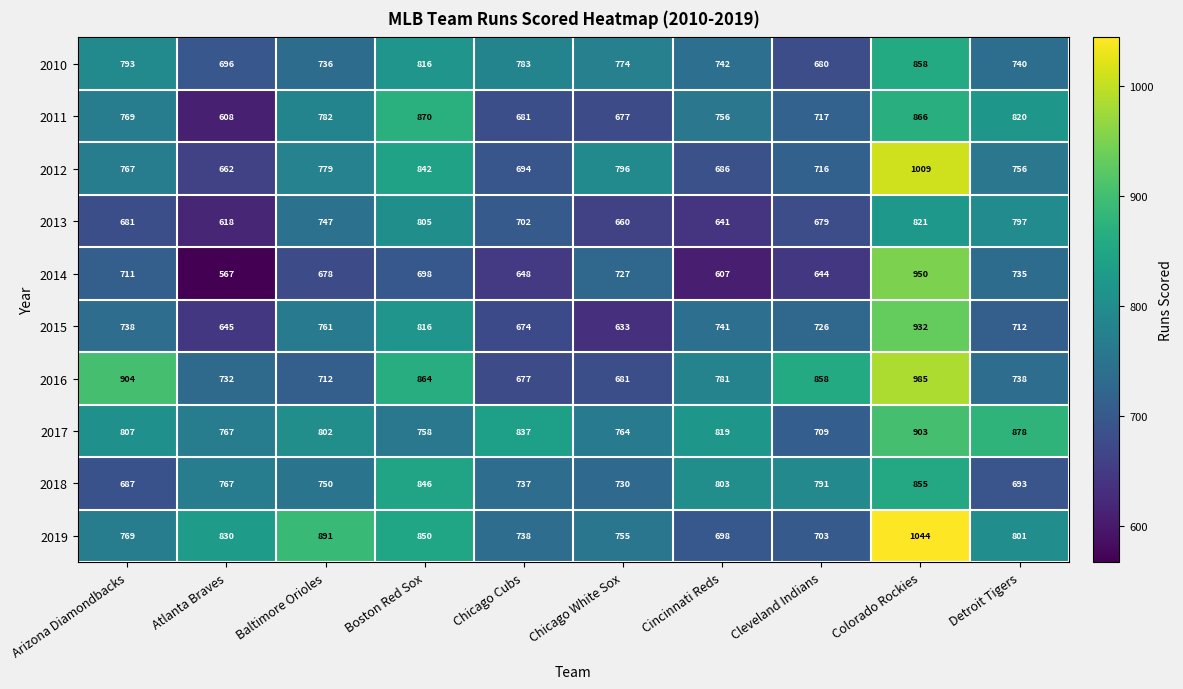

List the labels in order of 2016 value, smallest first.

Chicago Cubs, Chicago White Sox, Baltimore Orioles, Atlanta Braves, Detroit Tigers, Cincinnati Reds, Cleveland Indians, Boston Red Sox, Arizona Diamondbacks, Colorado Rockies